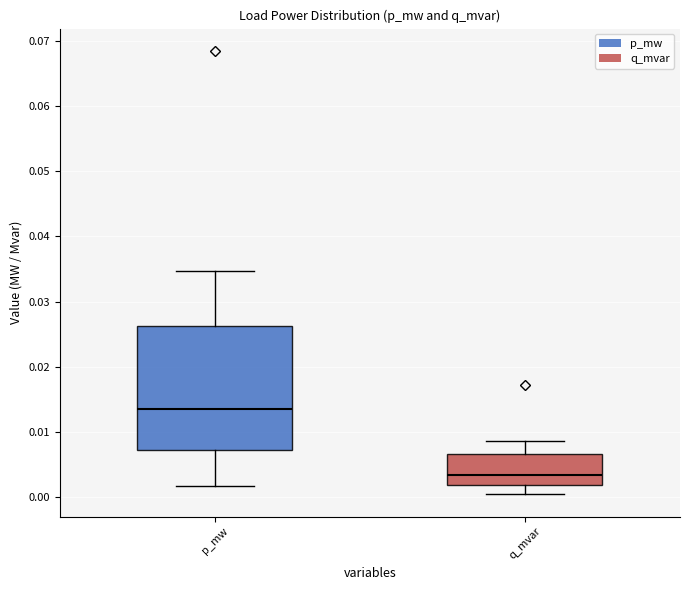

Reading left to right, transcribe this box plot: for each box, give where its median line is, the range the box spans, and where its two whiskers end, as read against the y-axis. The values are not printed on the chart, so give them approximately, as read against the axis.

p_mw: median 0.013, box 0.007 to 0.026, whiskers 0.002 to 0.035
q_mvar: median 0.003, box 0.002 to 0.007, whiskers 0.000 to 0.009